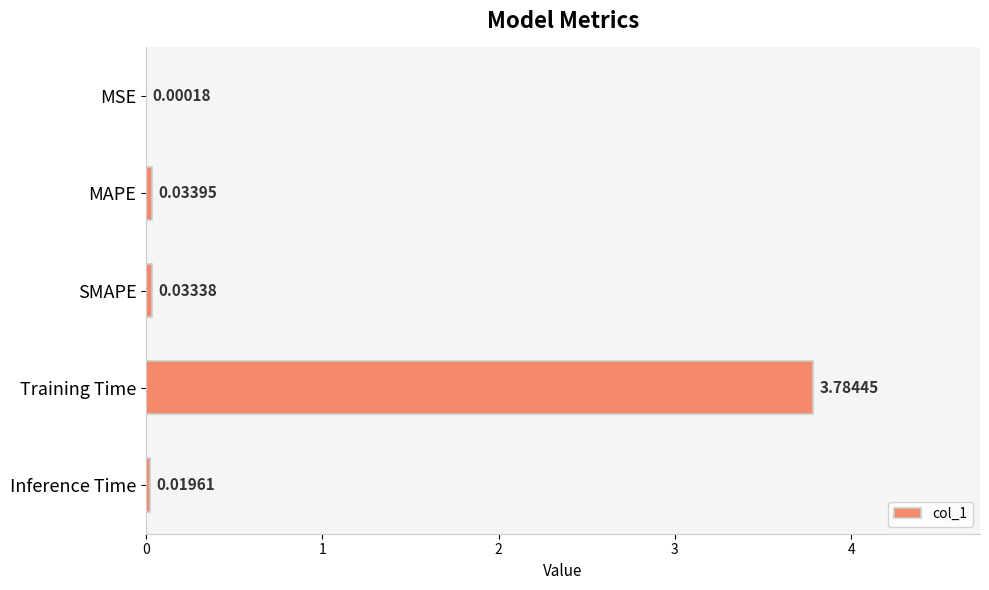

At which label is the value closest to 1?

MAPE